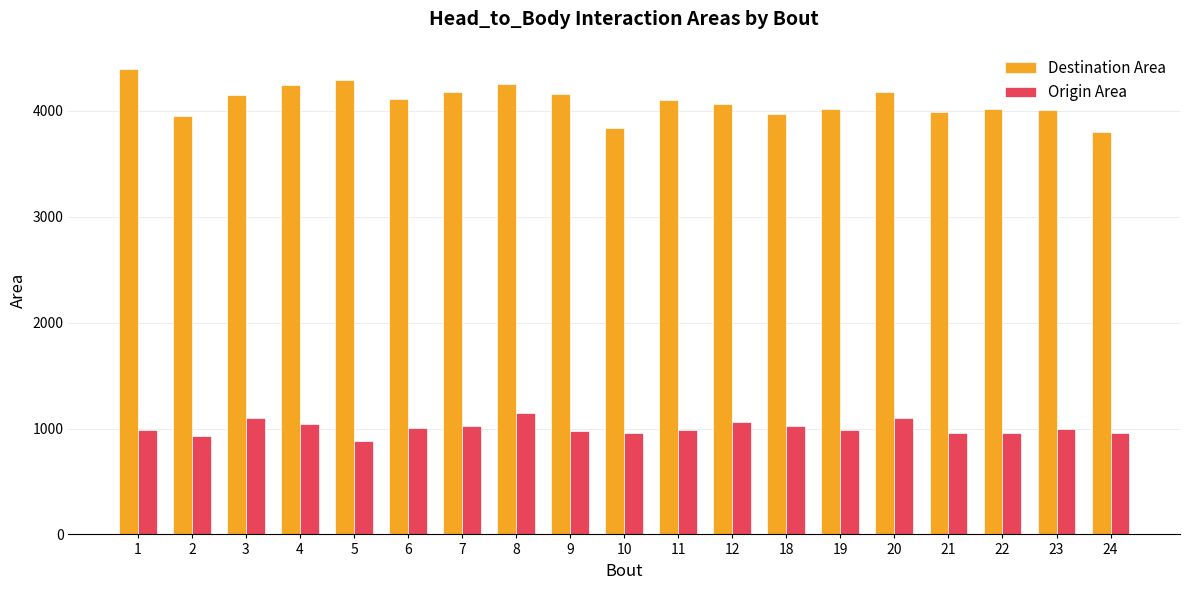

What is the sum of all Destination Area values?

77721.7